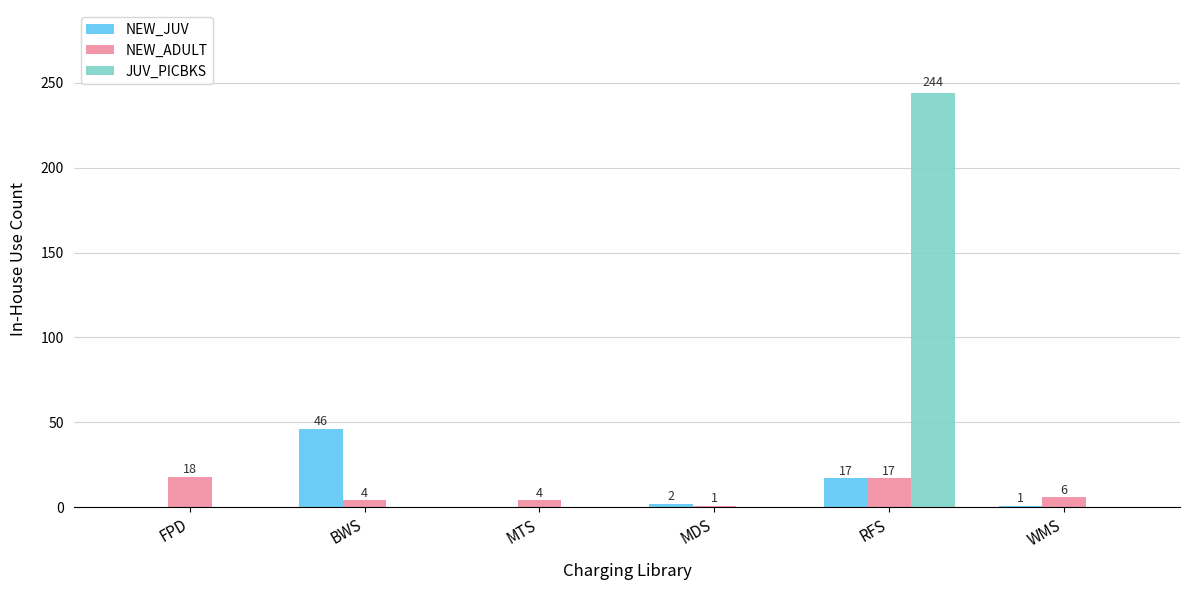

Is it true that NEW_JUV equals 46 at BWS?

True